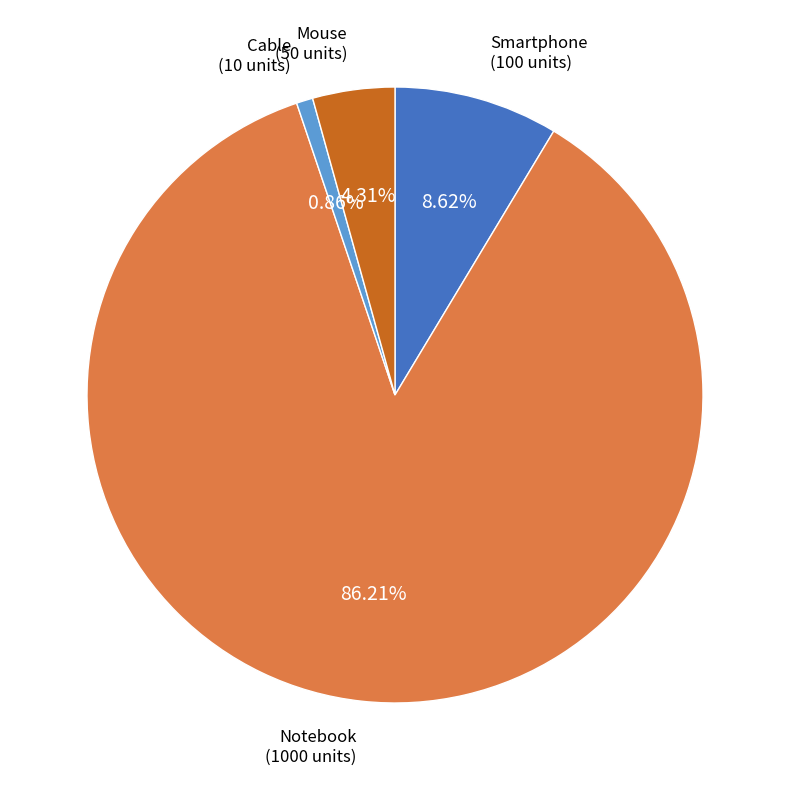

Do Notebook (1000 units) and Cable (10 units) together represent more than half of the pie?

Yes